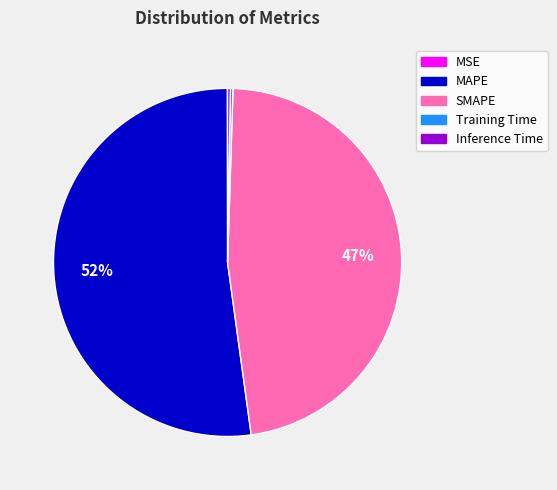

To the nearest percent, what is the difference between the SMAPE and MAPE slice percentages?

5%